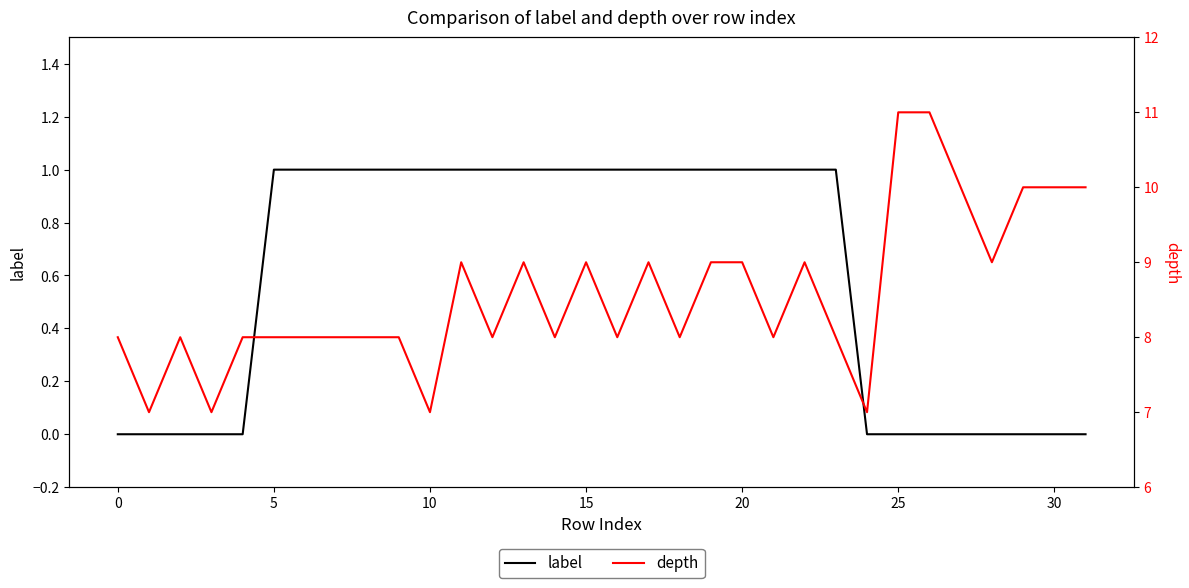

How many lines are shown in the chart?

2